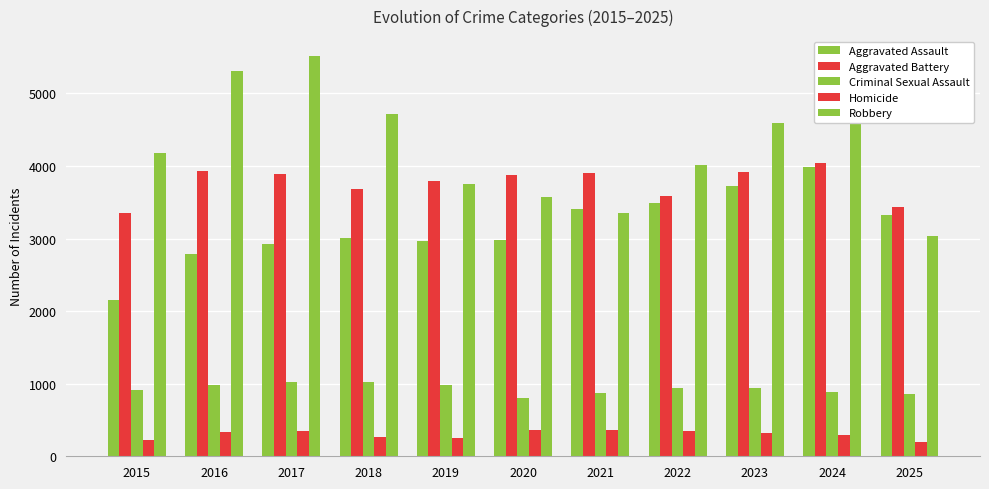

Rank the series at 2024 from lowest to highest value.

Homicide, Criminal Sexual Assault, Aggravated Assault, Aggravated Battery, Robbery